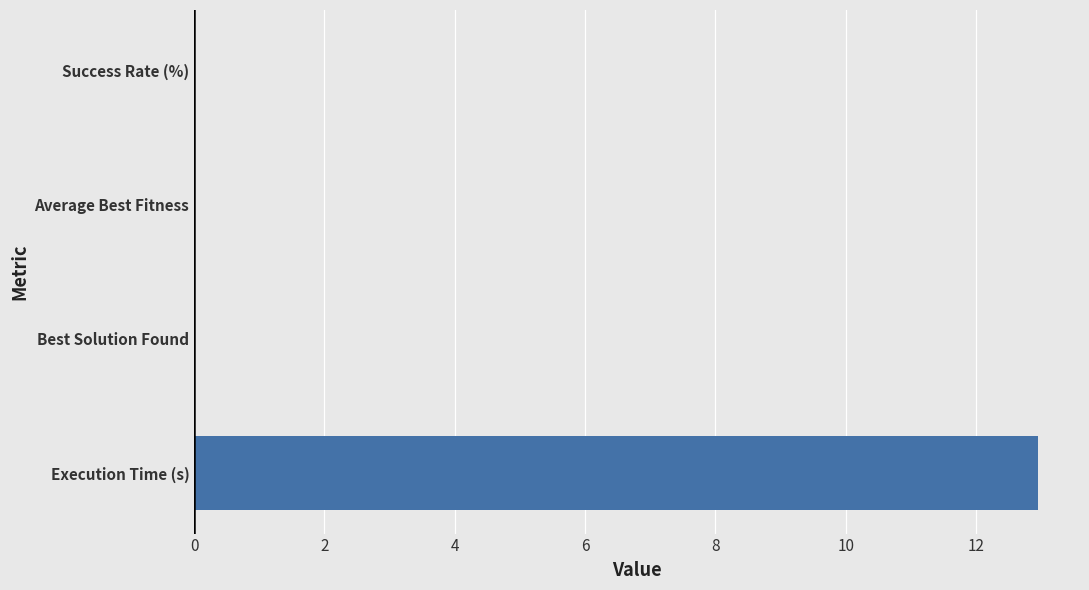

How many data points does each series have?

4